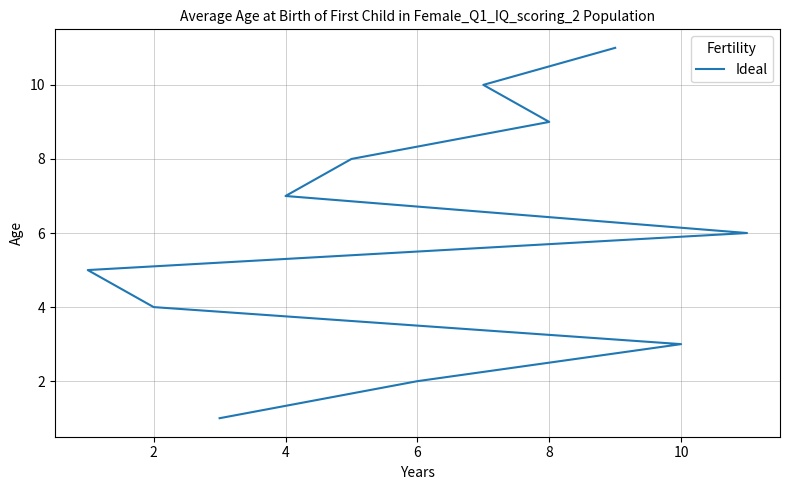

The chart shows a value of 1 at 10. True or false?

False